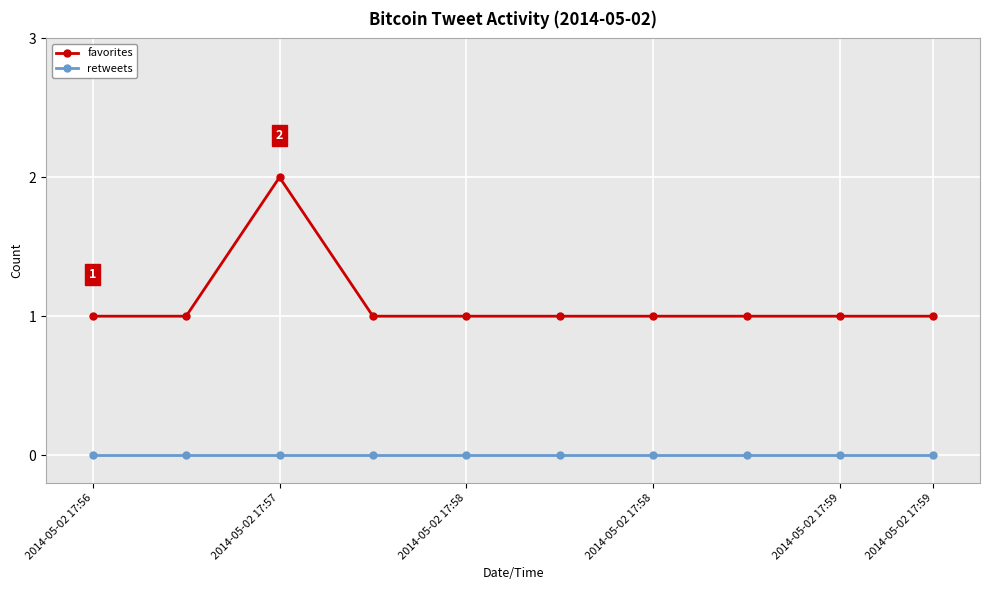

True or false: retweets and favorites intersect in this chart.

False